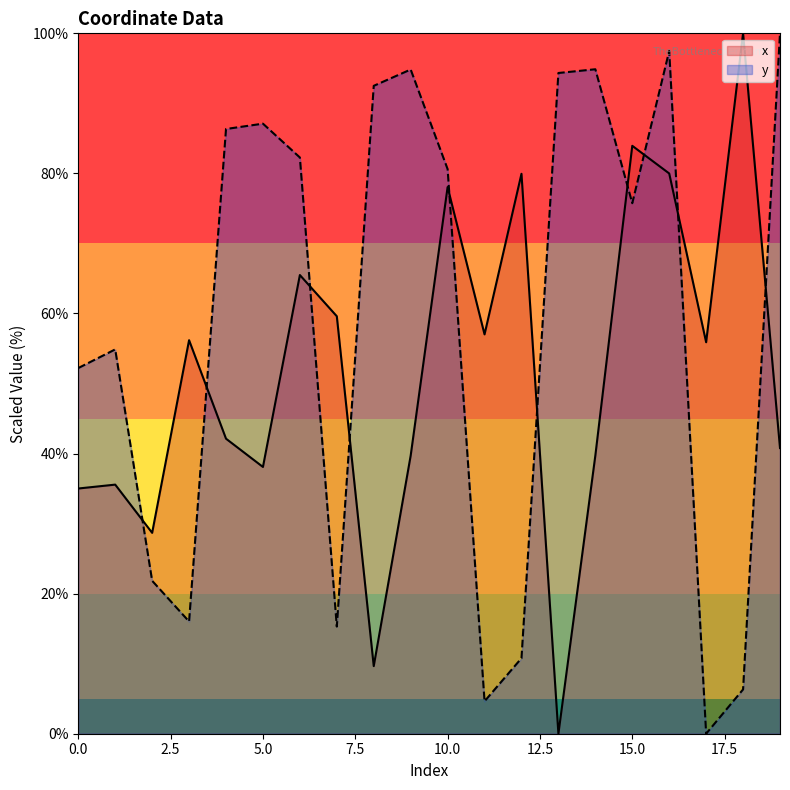

What is the total value across all series at 3?

72.2